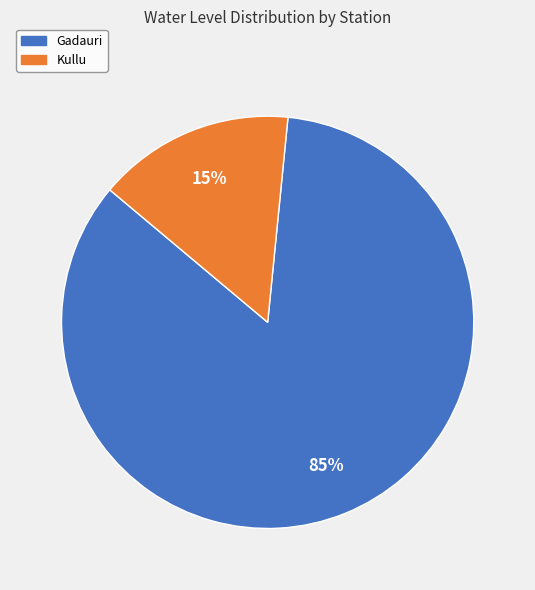

To the nearest percent, what portion does Gadauri represent?

85%